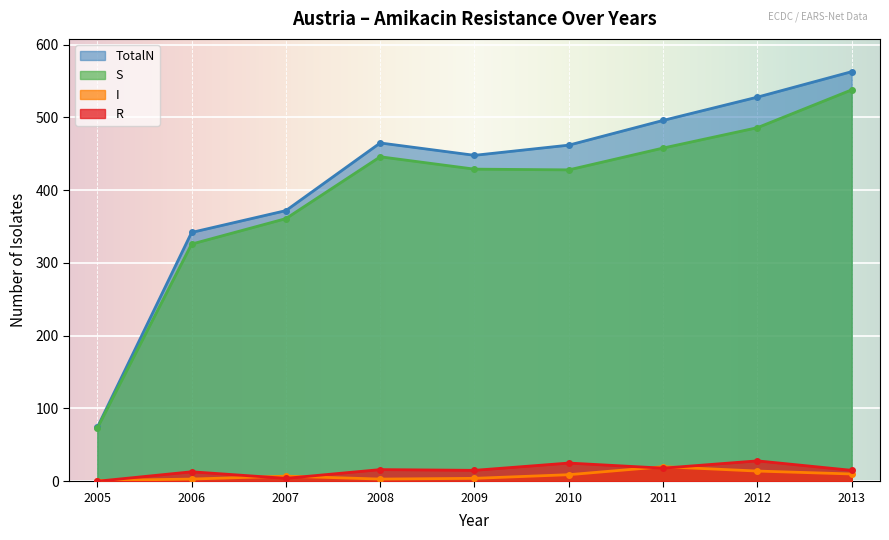

What are all the series names shown in the legend?

TotalN, S, I, R